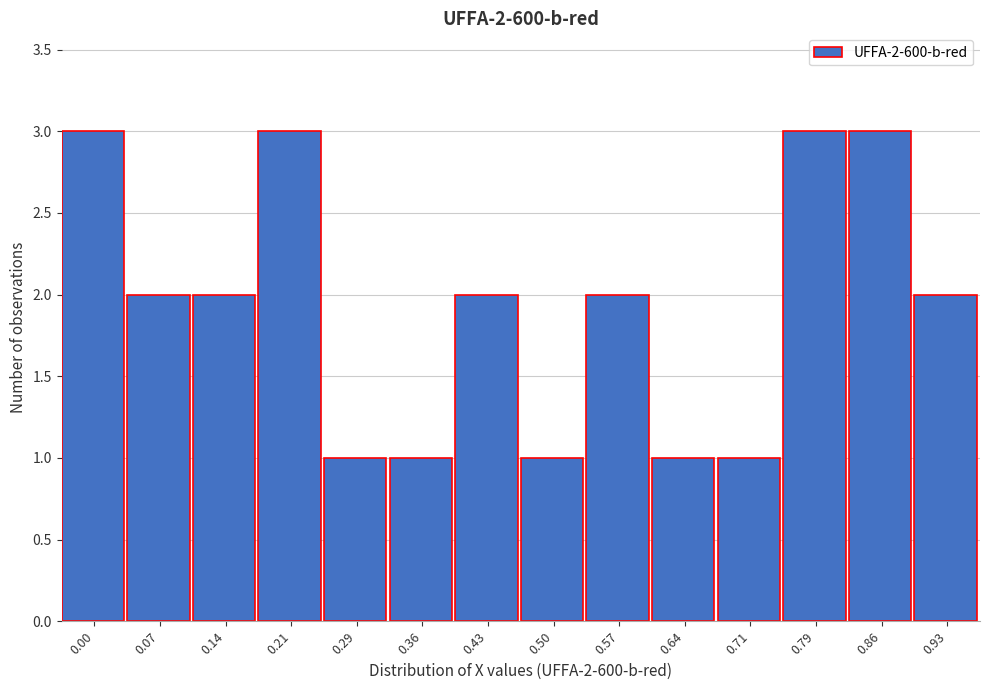

Reading left to right, list all the values displayed in this chart.

3	2	2	3	1	1	2	1	2	1	1	3	3	2